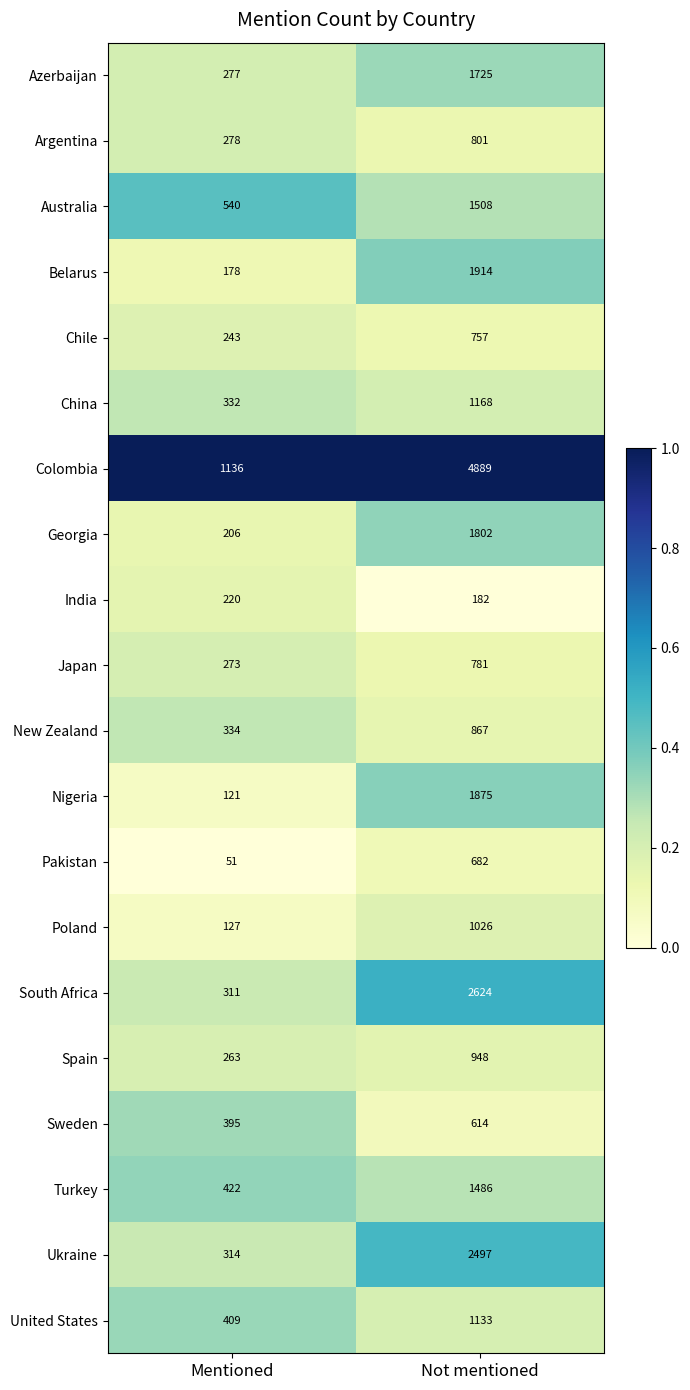

The India series shows 117 at Not mentioned. True or false?

False